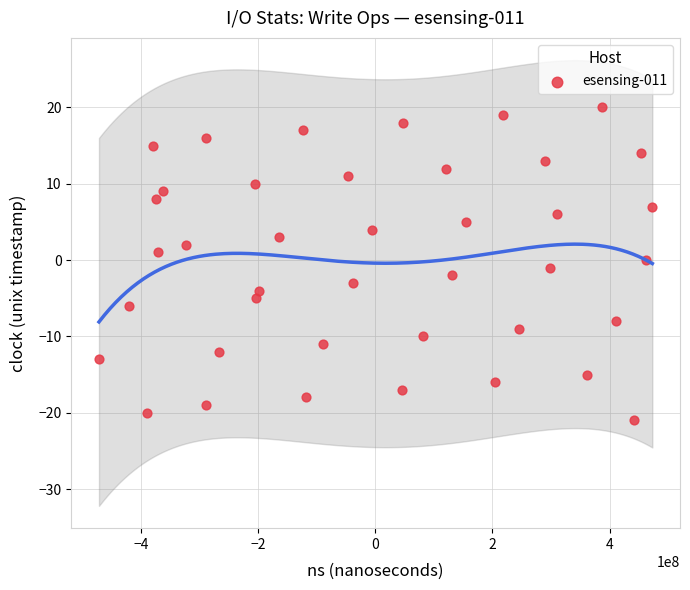

What is the range of Y values (max minus min)?

41